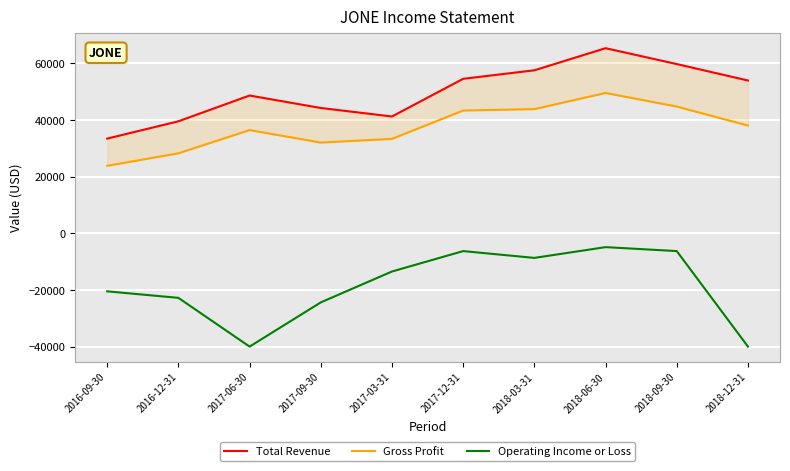

True or false: Total Revenue and Operating Income or Loss intersect in this chart.

False